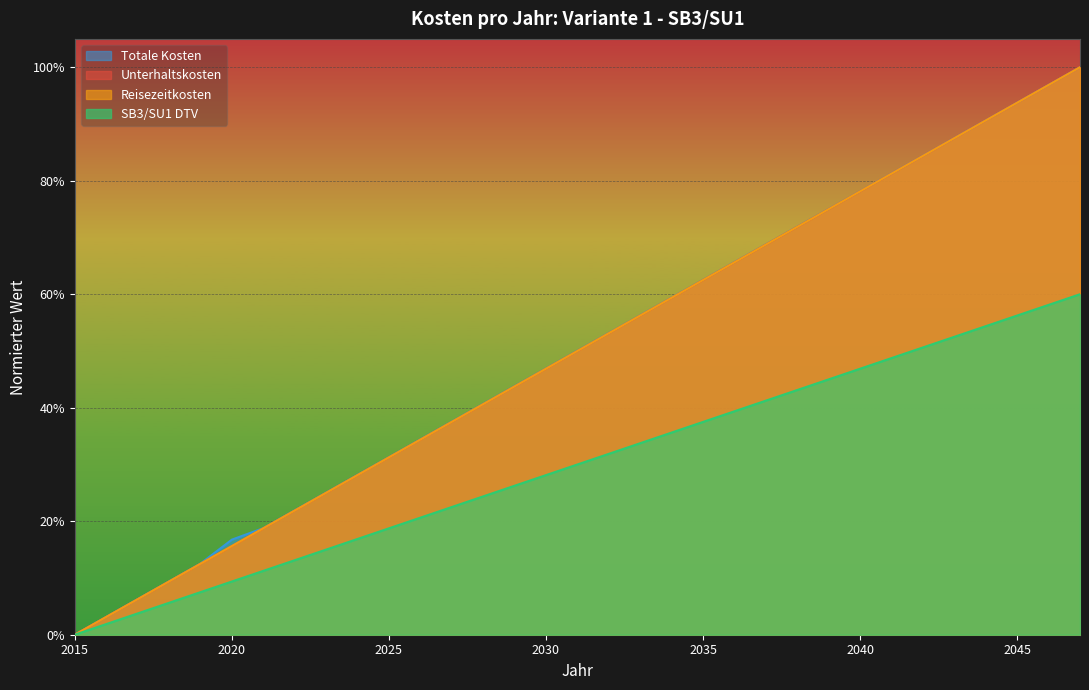

What is the total value across all series at 2036?

2.4